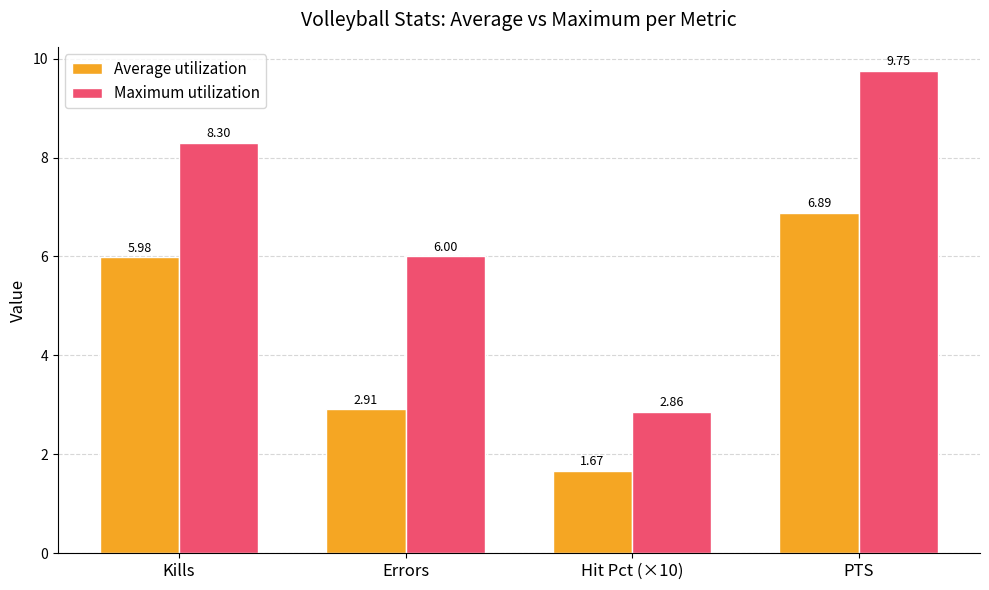

What is the sum of all Maximum utilization values?

26.9